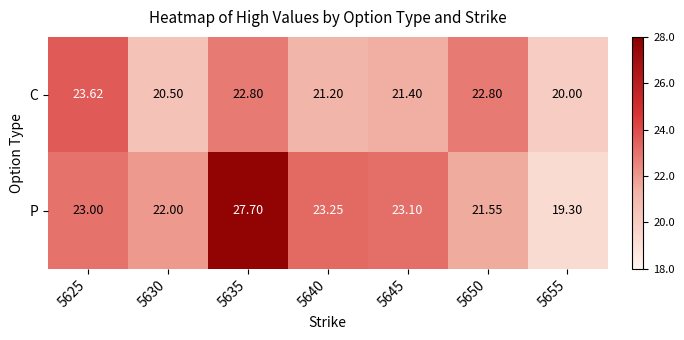

List the series in order of their overall mean, highest first.

P, C